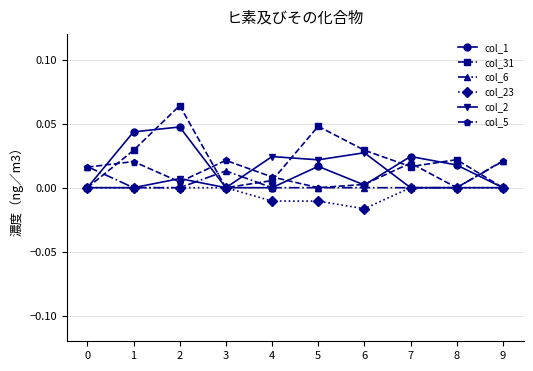

How many interior local valleys does the col_31 series have?

2